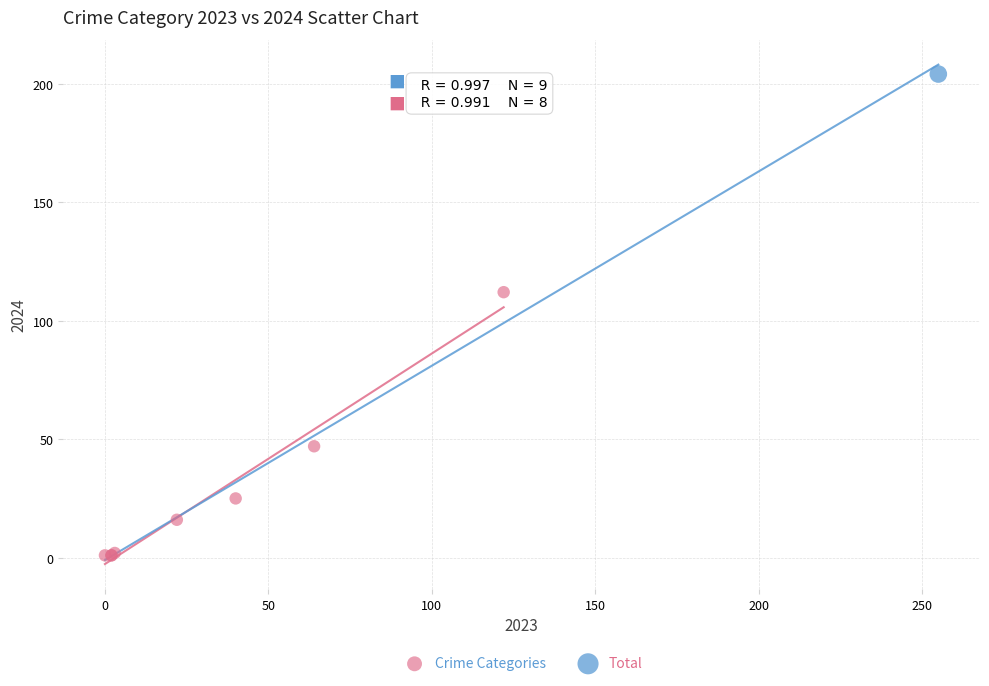

What are all the series names shown in the legend?

Crime Categories, Total